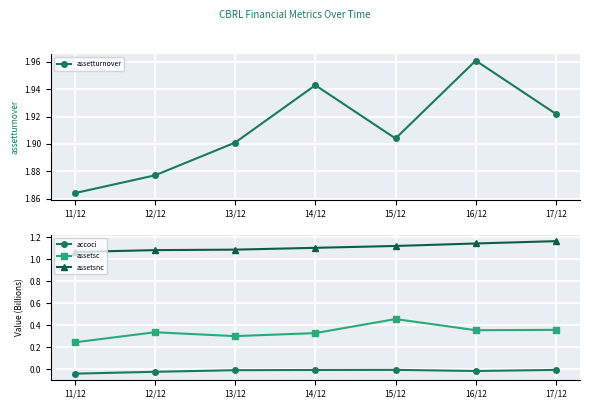

Is the value of assetsc at 15/12 greater than the value of assetsnc at 14/12?

No